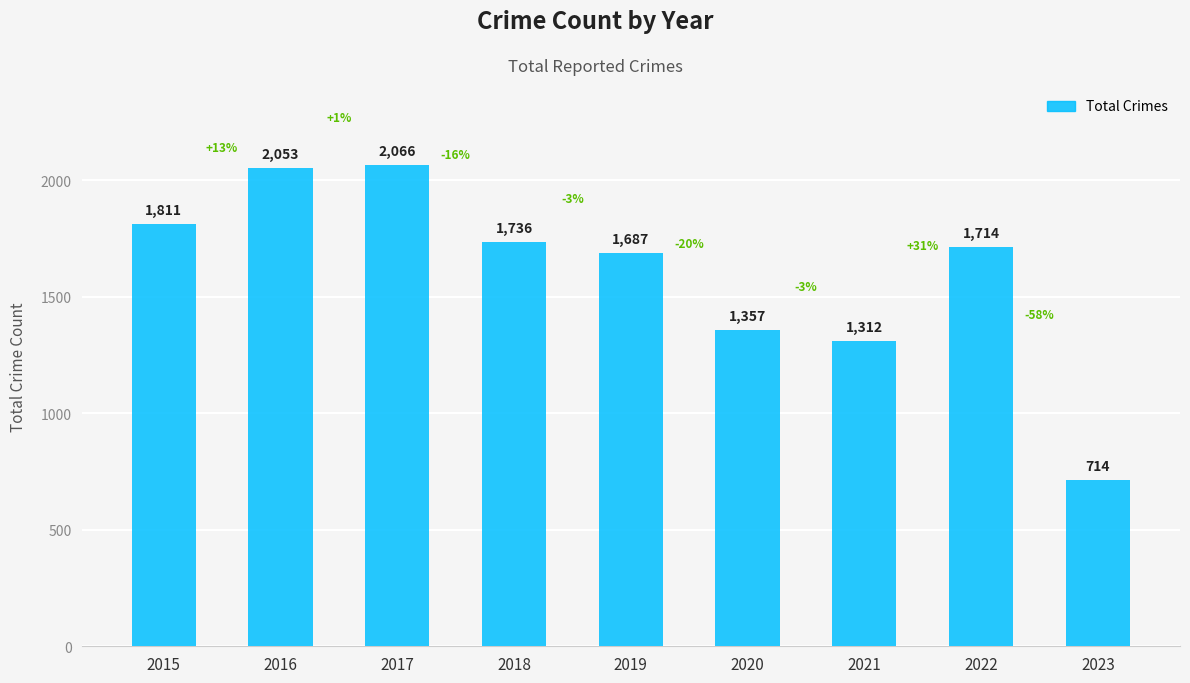

At which category does the chart reach its peak across all series?

2017